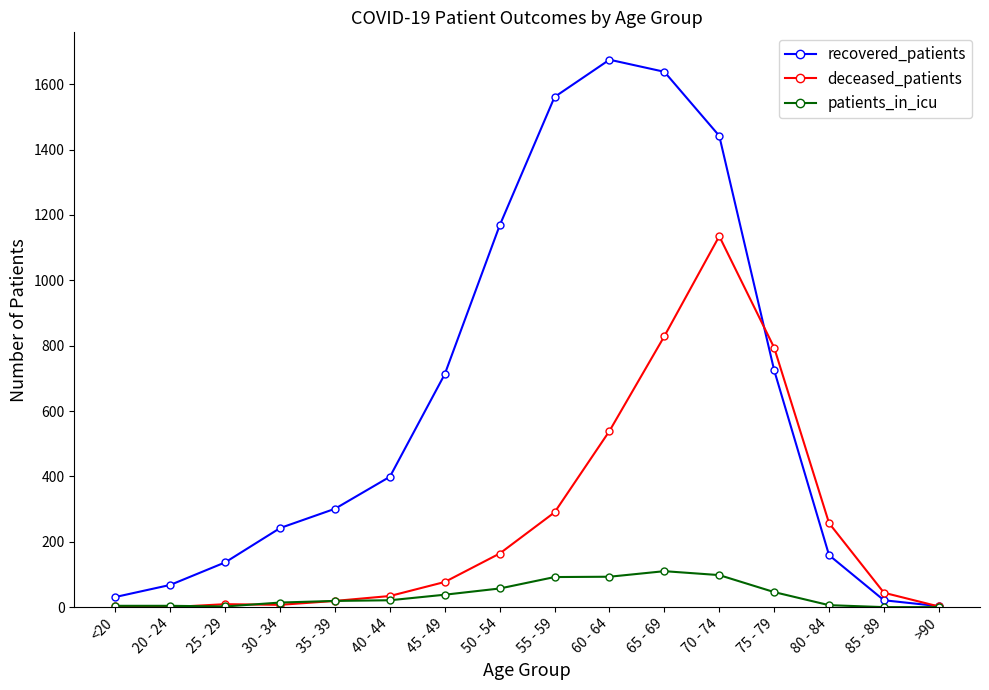

What is the maximum value for recovered_patients?

1675